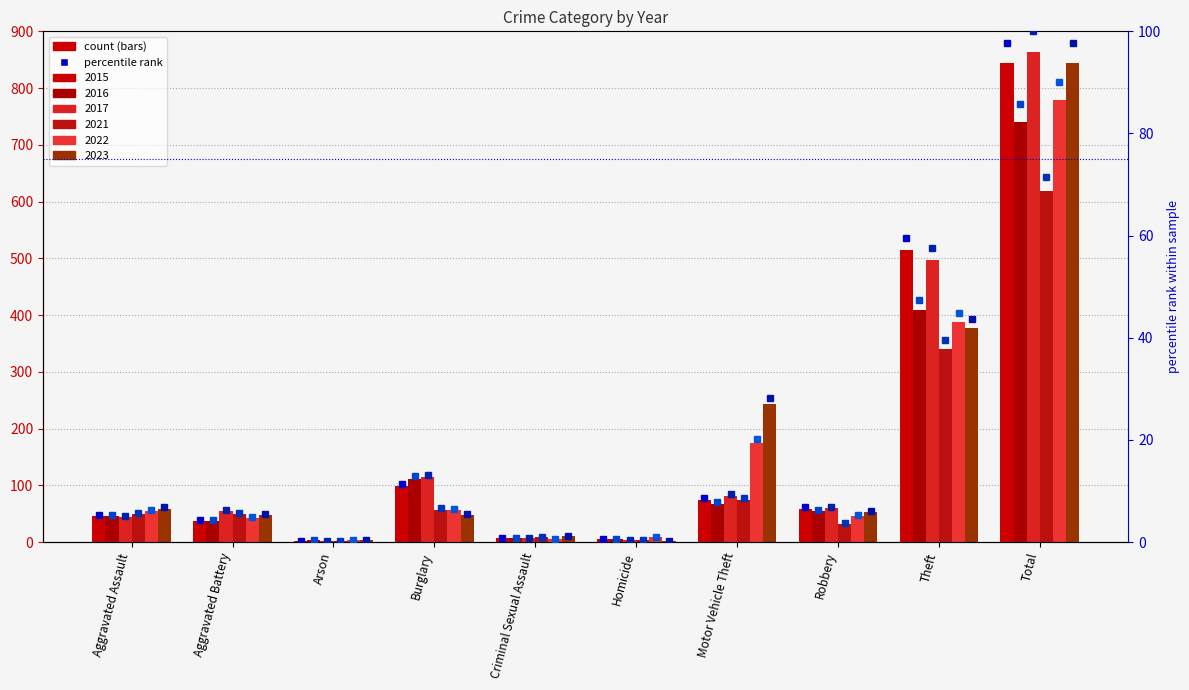

Between Aggravated Battery and Theft, which is larger?

Theft